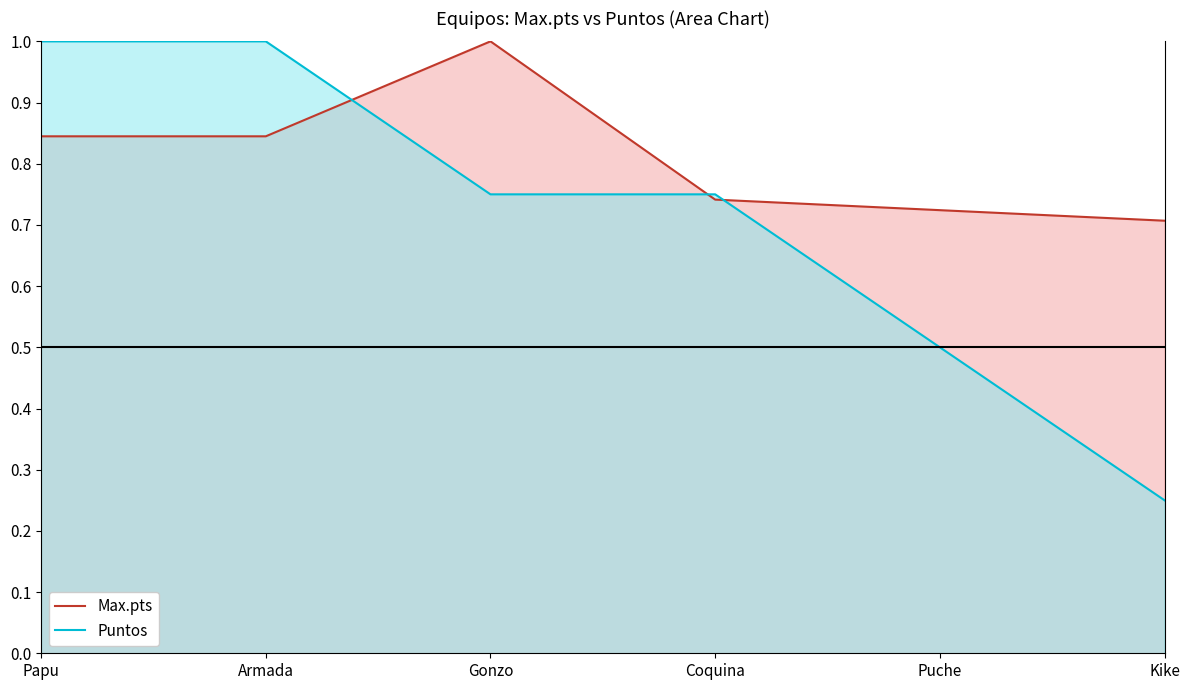

True or false: Max.pts and Puntos intersect in this chart.

True